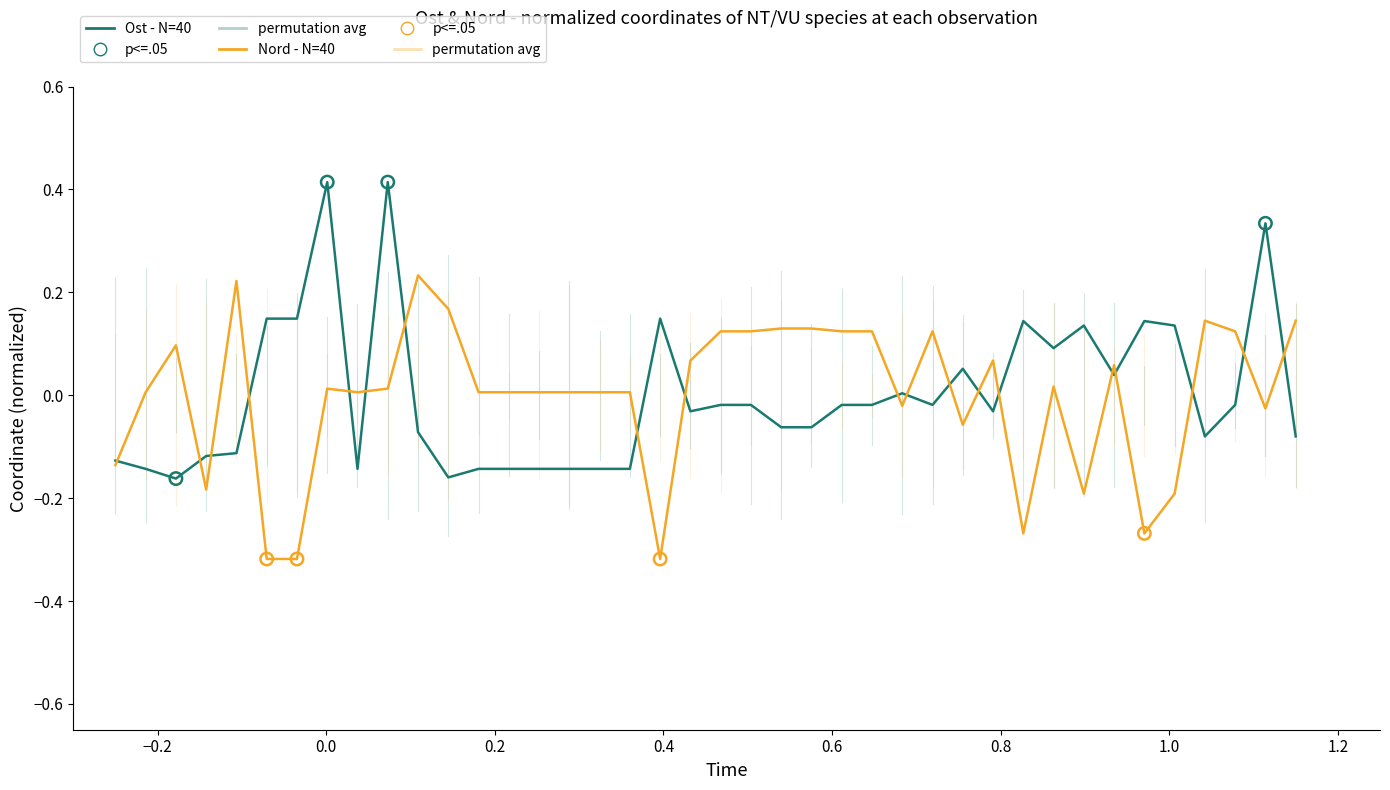

List the series in order of their peak value, lowest first.

Nord - N=40, Ost - N=40